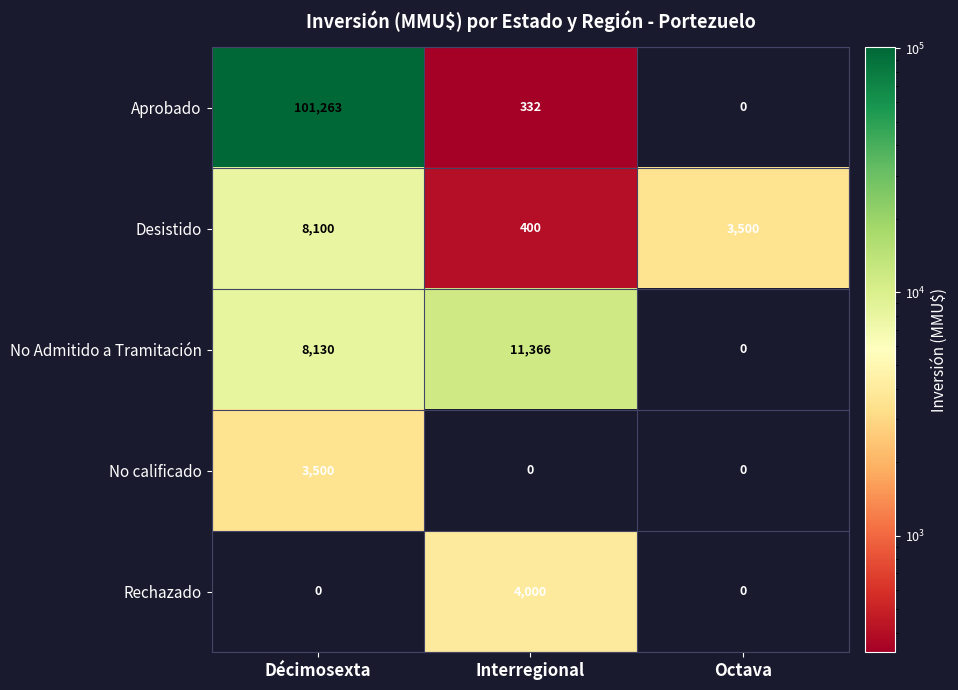

What is the total value across all series at Interregional?

16098